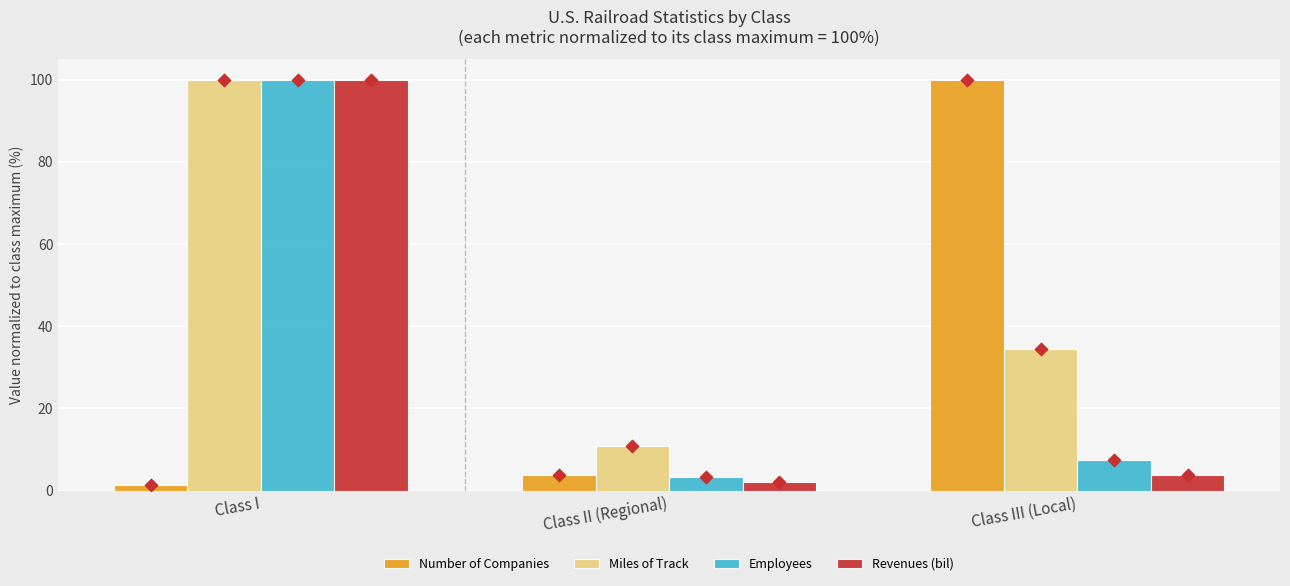

At which category is the sum across all series the highest?

Class I